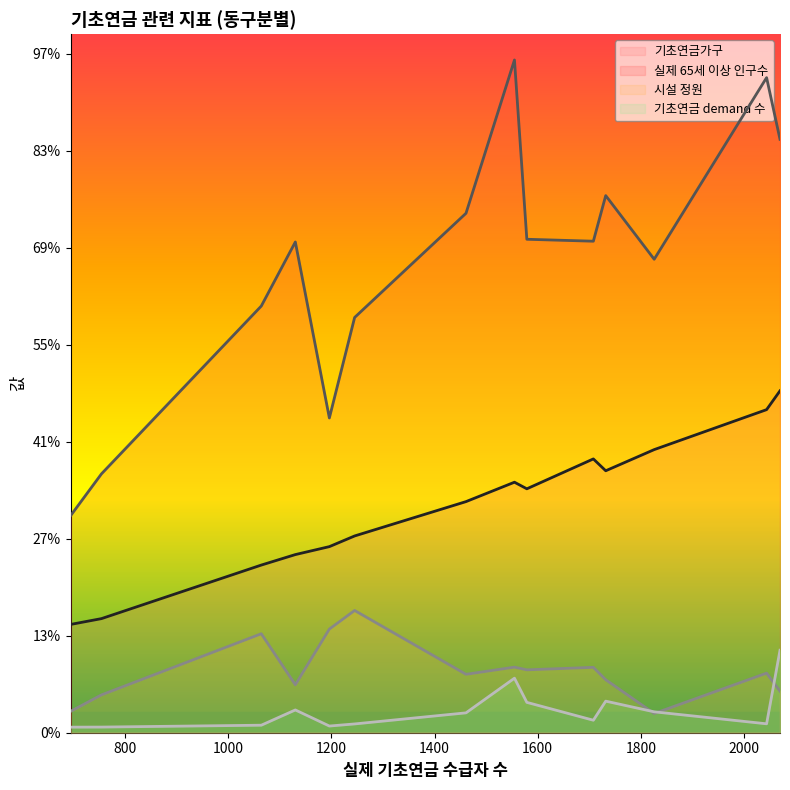

Reading right to left, what are all the values shown in this chart?

기초연금가구: 야음장생포동=1459.0	달동=1762.0	신정1동=1665.0	대현동=1350.0	신정5동=558.0	삼호동=1411.0	신정4동=1257.0	무거동=1191.0	삼산동=1291.0	신정2동=918.0	수암동=588.0	선암동=959.0	옥동=864.0	신정3동=1014.0
실제 65세 이상 인구수: 야음장생포동=2440.0	달동=3058.0	신정1동=3376.0	대현동=2768.0	신정5동=1118.0	삼호동=2533.0	신정4동=2543.0	무거동=2677.0	삼산동=3467.0	신정2동=2529.0	수암동=1334.0	선암동=1622.0	옥동=2199.0	신정3동=2140.0
시설 정원: 야음장생포동=99.0	달동=214.0	신정1동=307.0	대현동=273.0	신정5동=110.0	삼호동=337.0	신정4동=324.0	무거동=301.0	삼산동=338.0	신정2동=247.0	수암동=195.0	선암동=534.0	옥동=510.0	신정3동=630.0
기초연금 demand 수: 야음장생포동=107.8	달동=425.1	신정1동=46.0	대현동=162.8	신정5동=28.7	삼호동=64.4	신정4동=156.4	무거동=102.5	삼산동=281.0	신정2동=117.4	수암동=29.1	선암동=34.5	옥동=38.8	신정3동=45.3